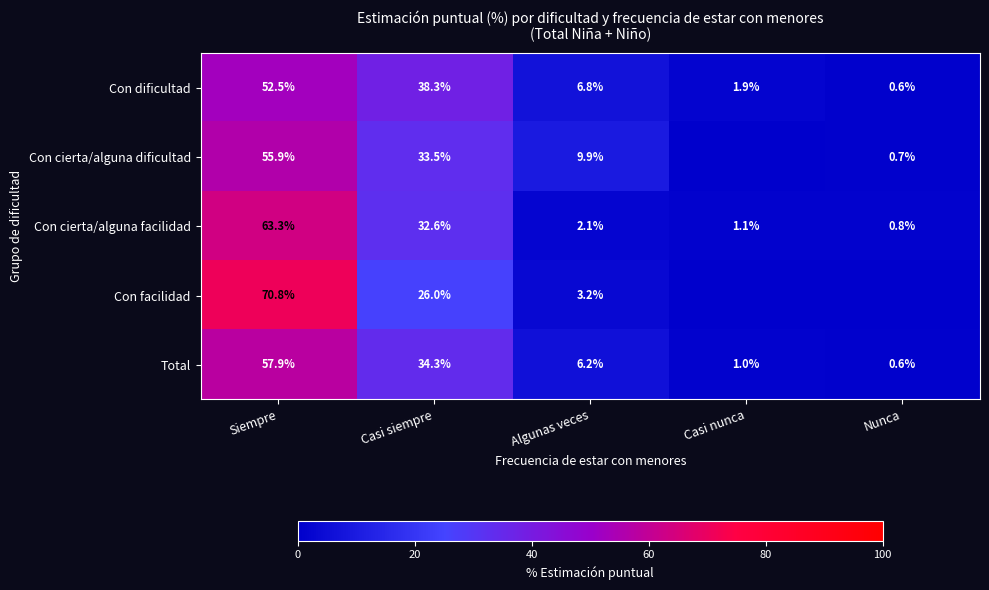

At which label does Con cierta/alguna facilidad reach its minimum?

Nunca